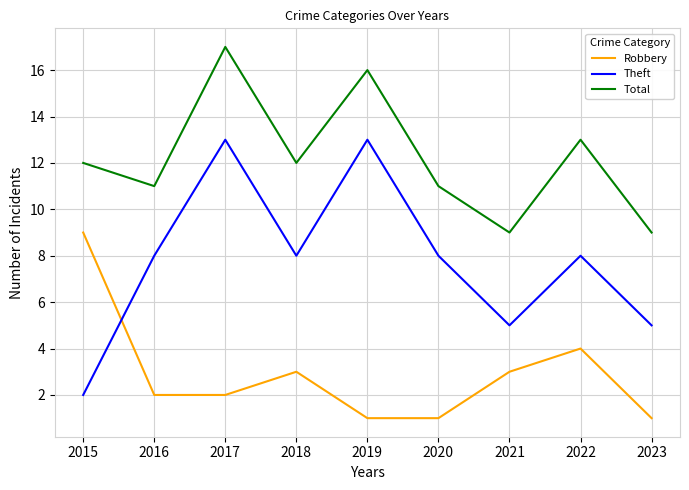

What is the maximum value for Total?

17